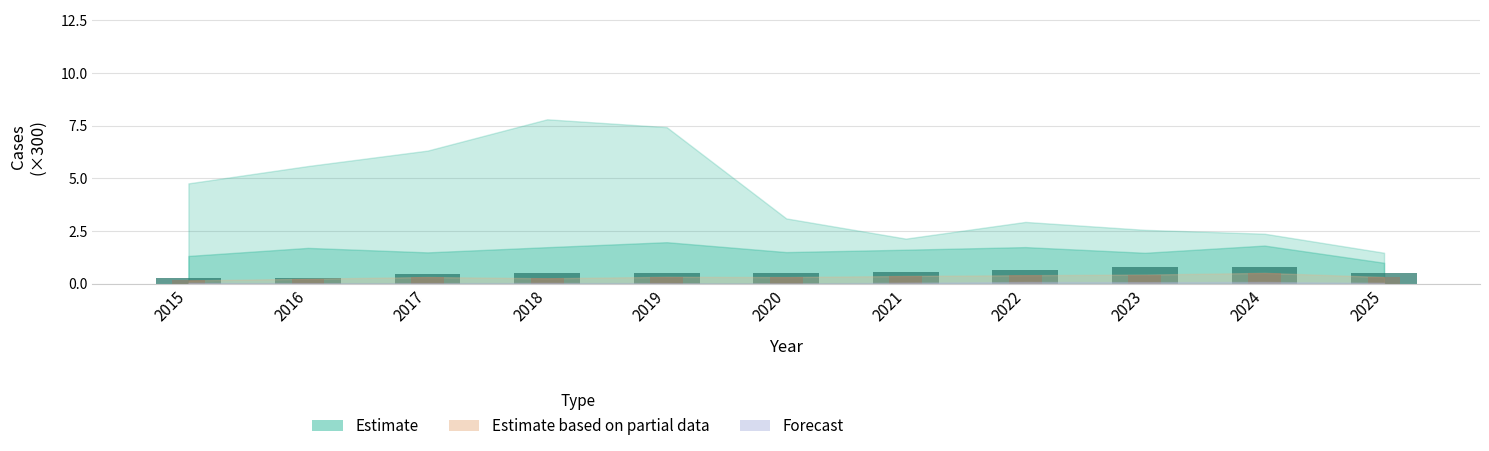

True or false: the data shows 1.2 at 2022.

False